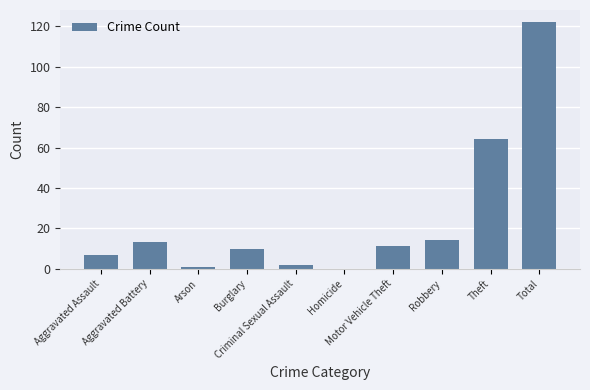

Is it true that the value at Arson is 1?

True